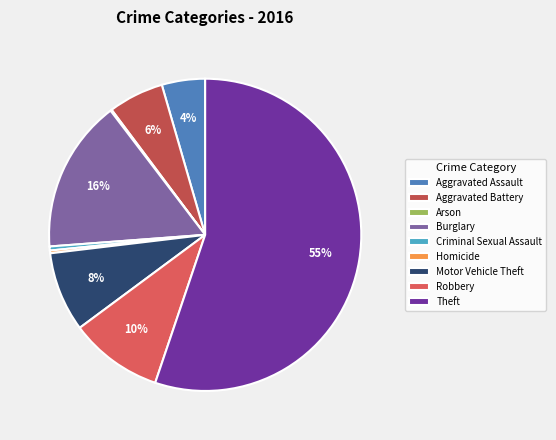

How many slices are in this pie chart?

9